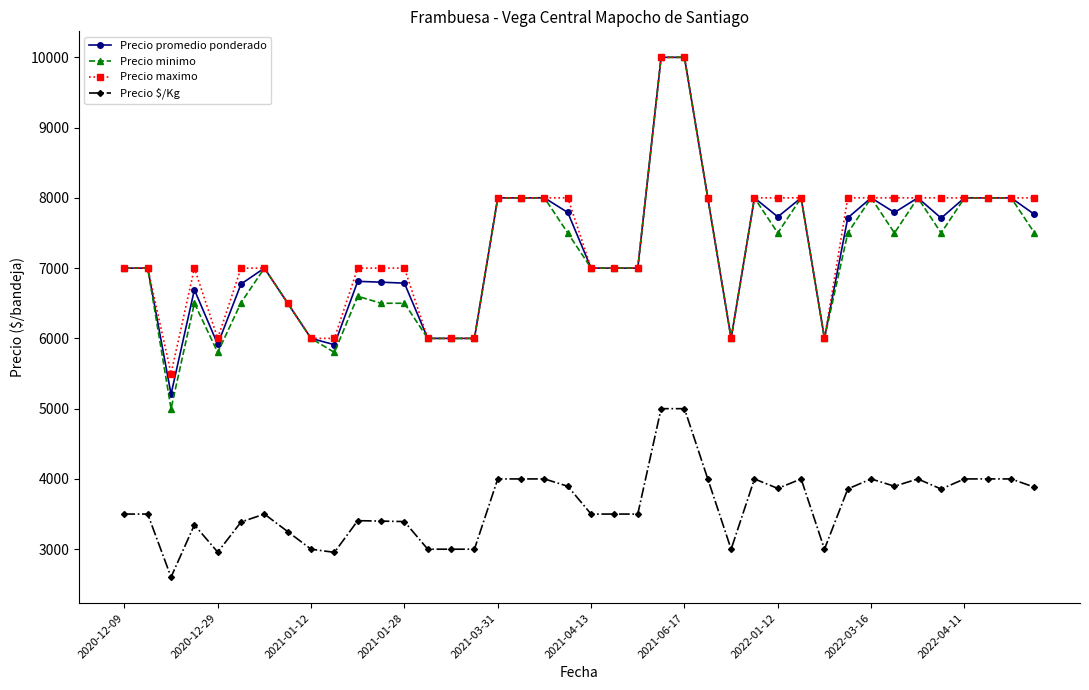

True or false: Precio maximo and Precio $/Kg cross at least once.

False